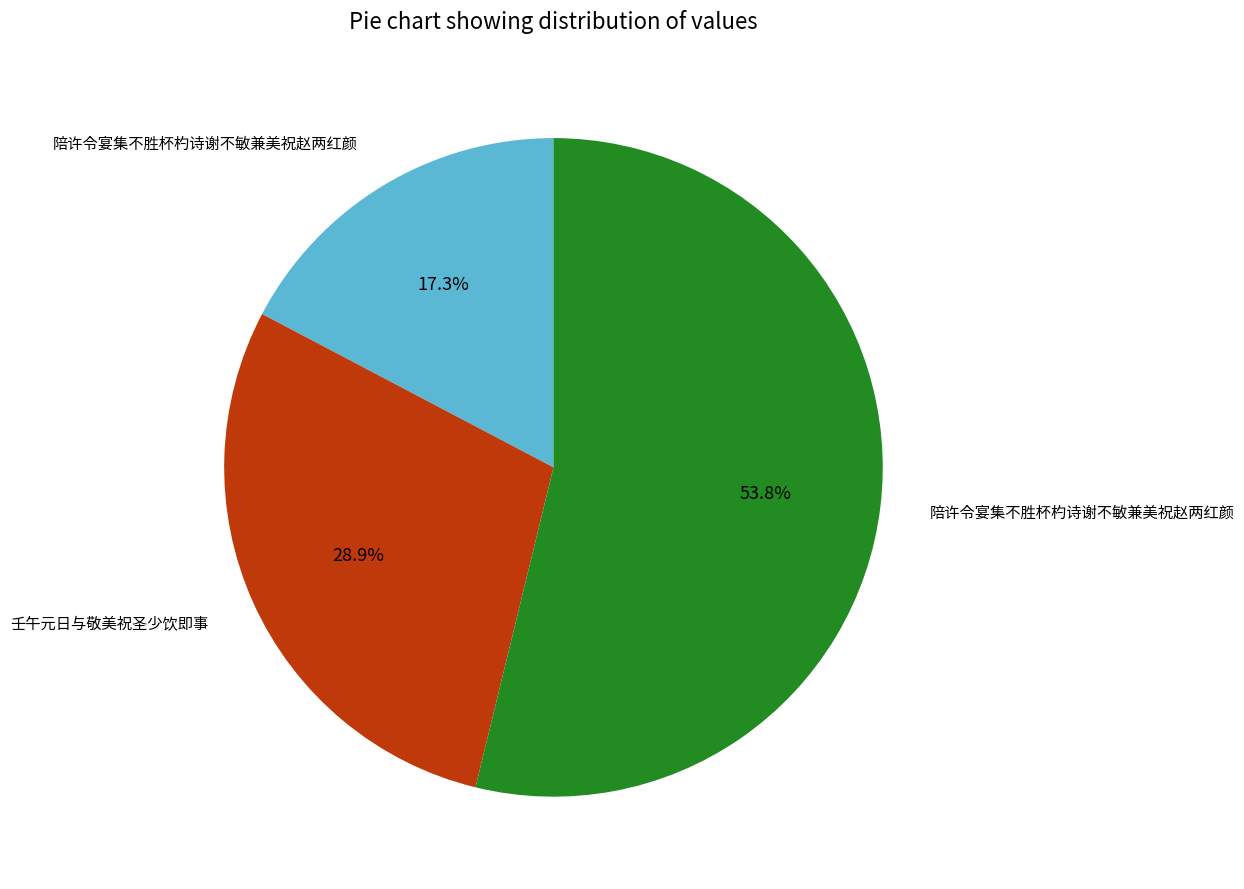

Is there a majority slice in this chart?

Yes